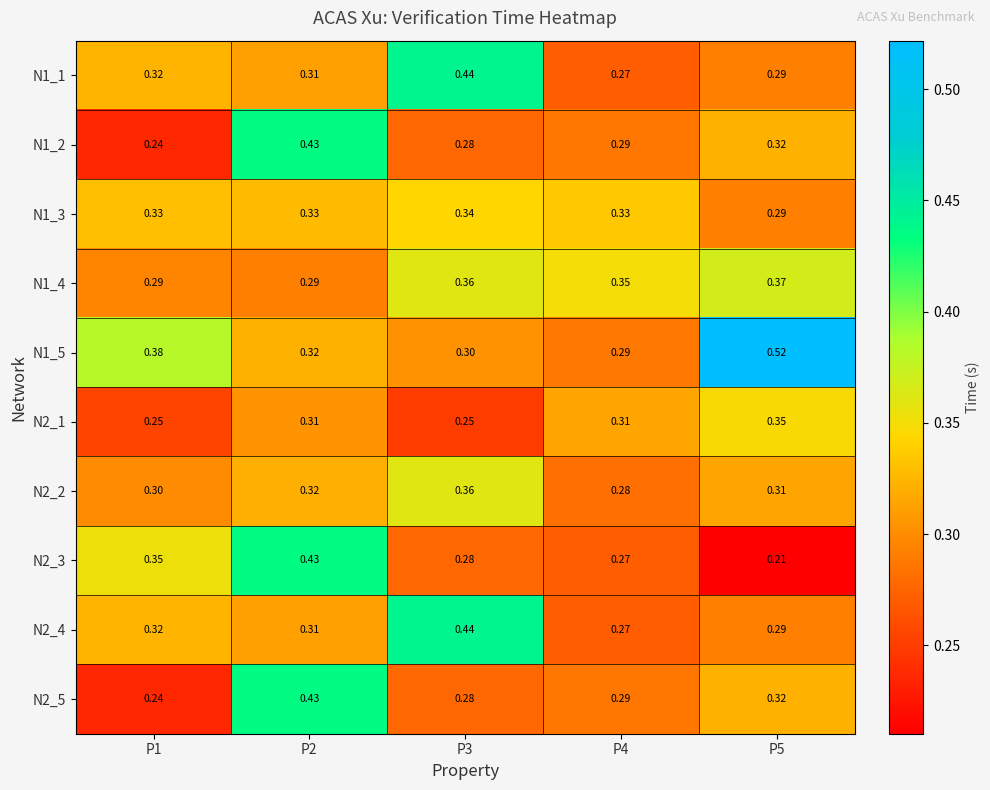

Is the value of N2_2 at P1 greater than the value of N1_3 at P3?

No